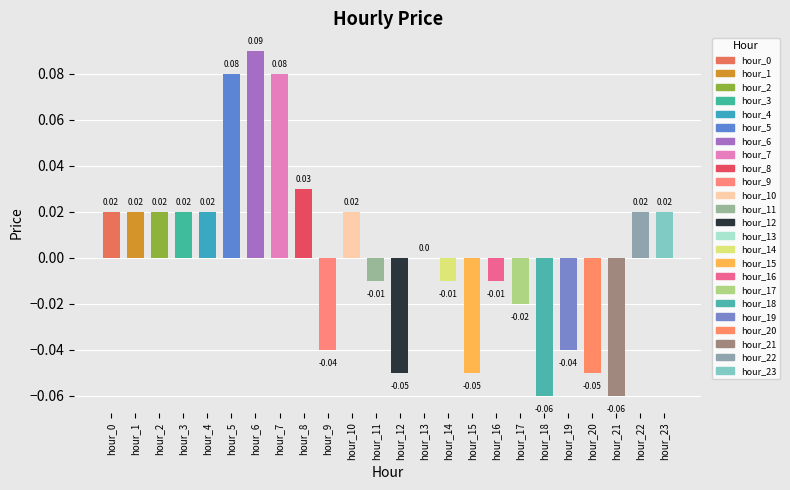

True or false: the data shows 0.0 at 4.

False